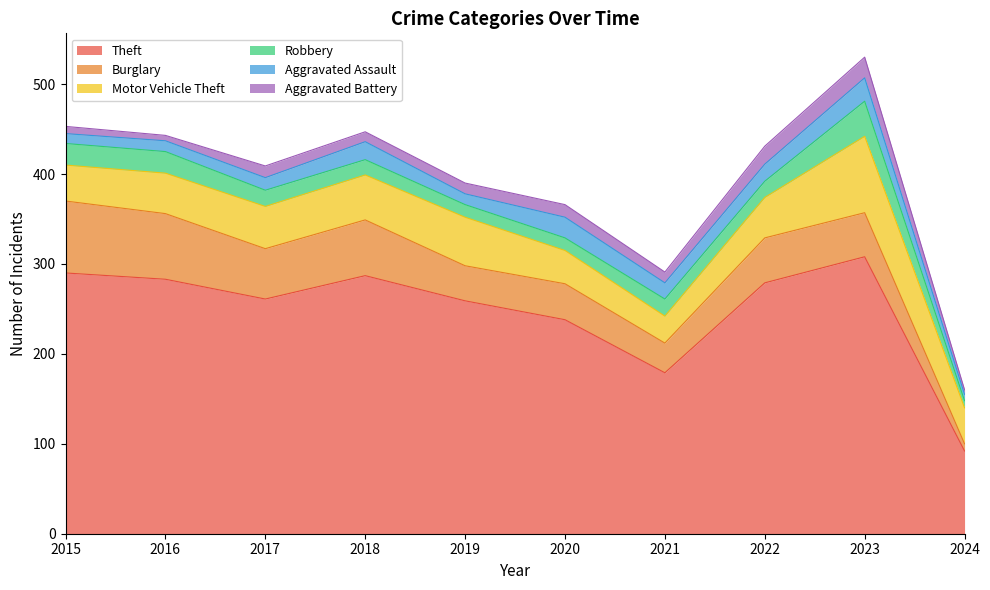

At which label is Aggravated Assault closest to 16?

2017